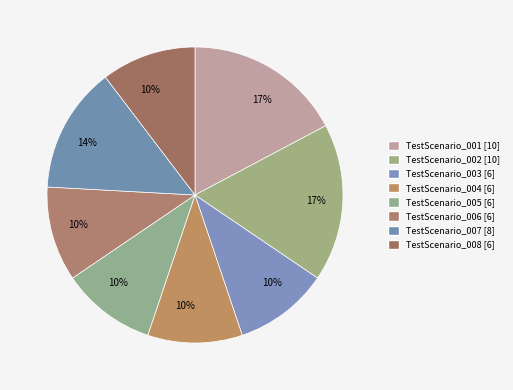

How many segments does this pie chart have?

8